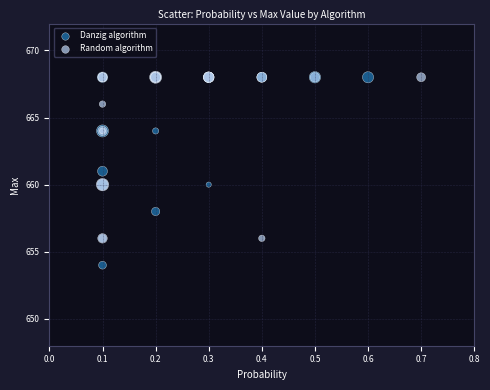

What are all the series names shown in the legend?

Danzig algorithm, Random algorithm